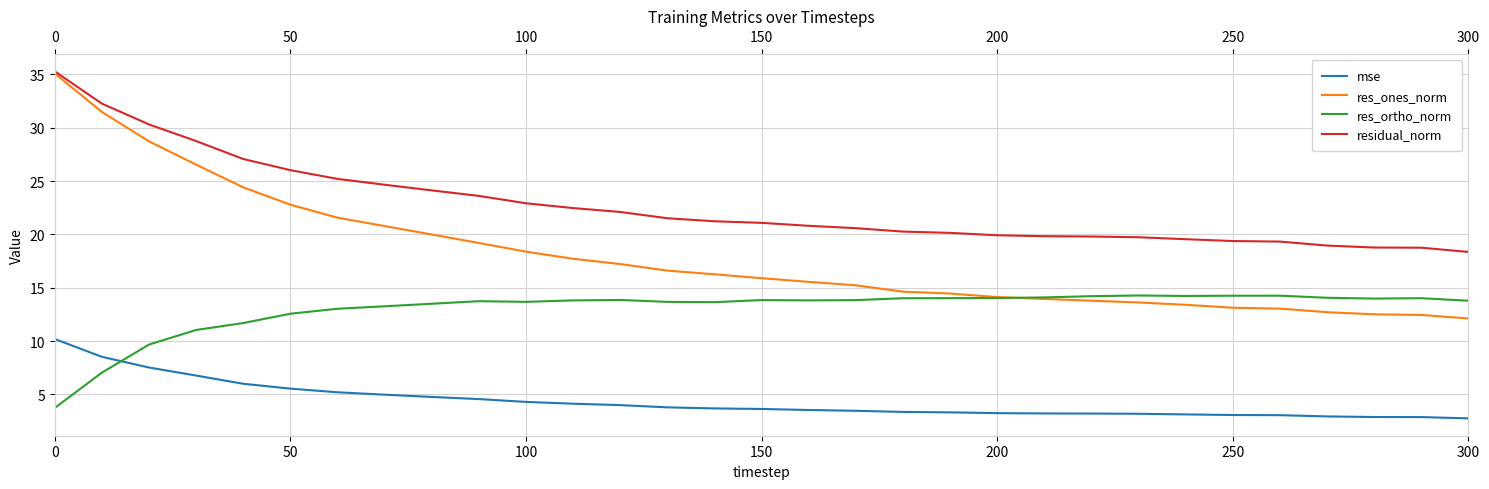

Reading left to right, list all the values displayed in this chart.

mse: 10.2	8.5	7.5	6.8	6.0	5.6	5.2	5.0	4.8	4.6	4.3	4.1	4.0	3.8	3.7	3.6	3.5	3.5	3.4	3.3	3.3	3.2	3.2	3.2	3.1	3.1	3.1	2.9	2.9	2.9	2.8
res_ones_norm: 35.1	31.5	28.7	26.5	24.4	22.8	21.6	20.8	20.0	19.2	18.4	17.7	17.2	16.6	16.3	15.9	15.6	15.2	14.6	14.5	14.1	14.0	13.8	13.6	13.4	13.1	13.0	12.7	12.5	12.5	12.1
res_ortho_norm: 3.7	7.0	9.7	11.0	11.7	12.6	13.0	13.3	13.5	13.7	13.7	13.8	13.9	13.7	13.7	13.8	13.8	13.8	14.0	14.0	14.0	14.1	14.2	14.3	14.2	14.3	14.3	14.1	14.0	14.0	13.8
residual_norm: 35.3	32.3	30.3	28.7	27.1	26.0	25.2	24.7	24.1	23.6	22.9	22.5	22.1	21.5	21.2	21.1	20.8	20.6	20.3	20.1	19.9	19.8	19.8	19.7	19.6	19.4	19.3	19.0	18.8	18.8	18.4